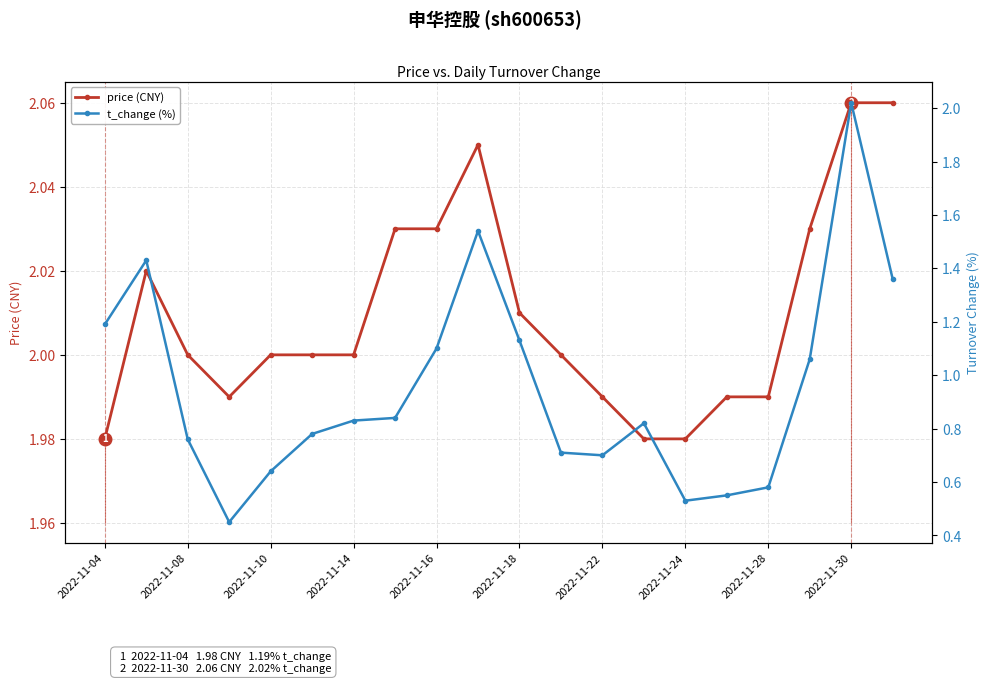

True or false: price (CNY) has a value of 2.8 at 2022-11-30.

False